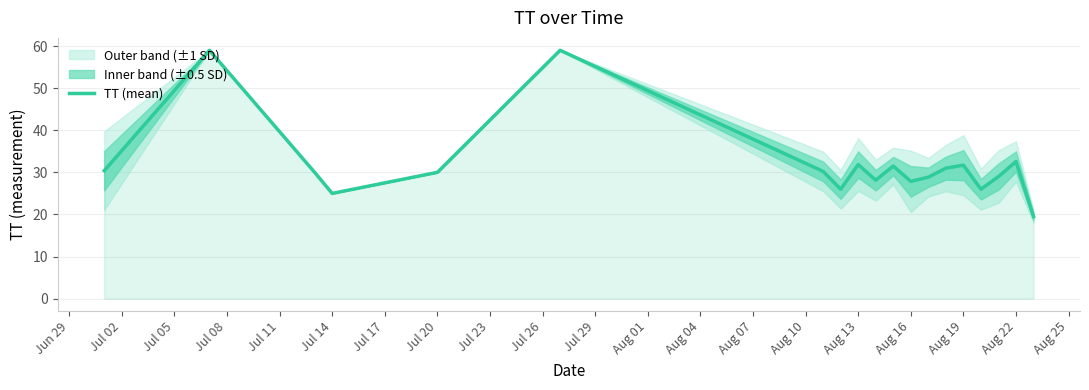

The TT (mean) series shows 48.1 at Aug 19. True or false?

False